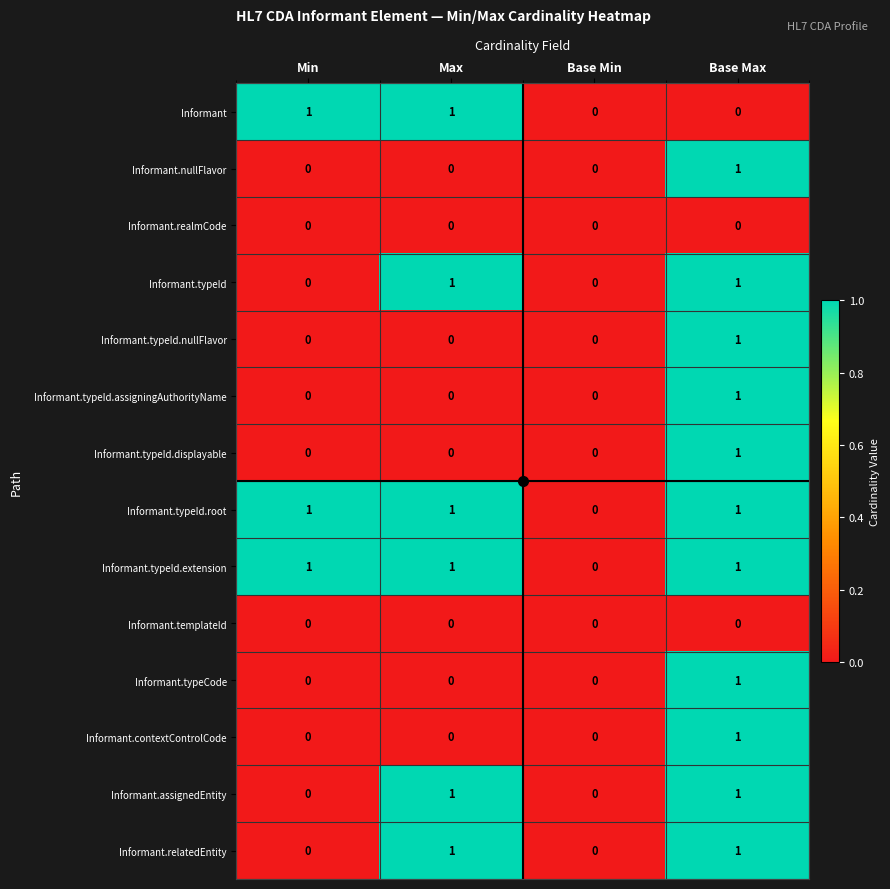

At which category is the sum across all series the highest?

Base Max